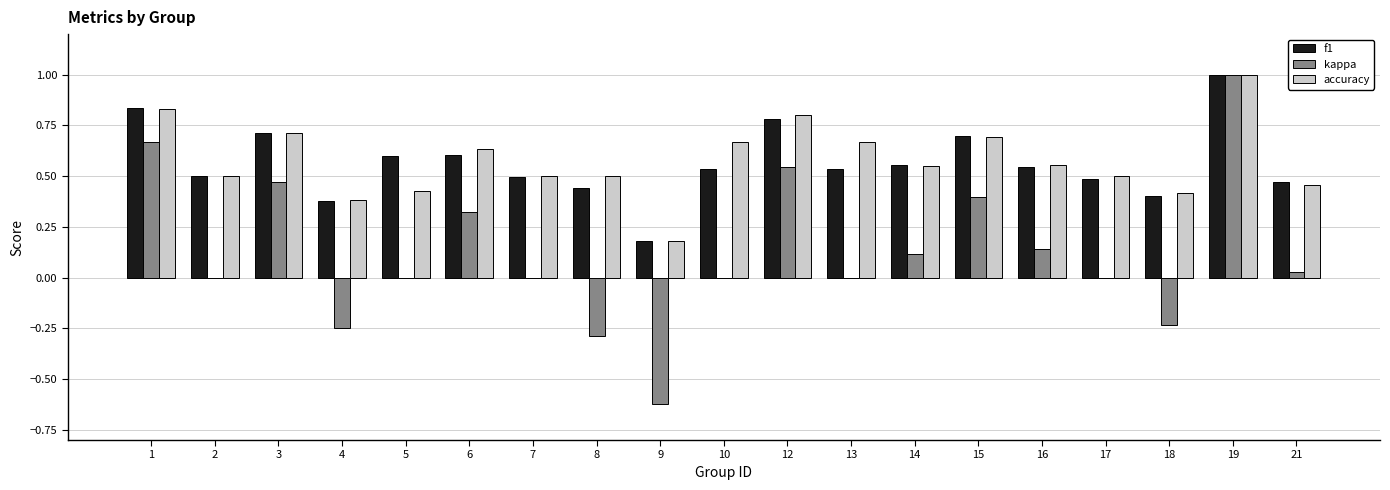

The value of accuracy at 14 is 0.9. True or false?

False